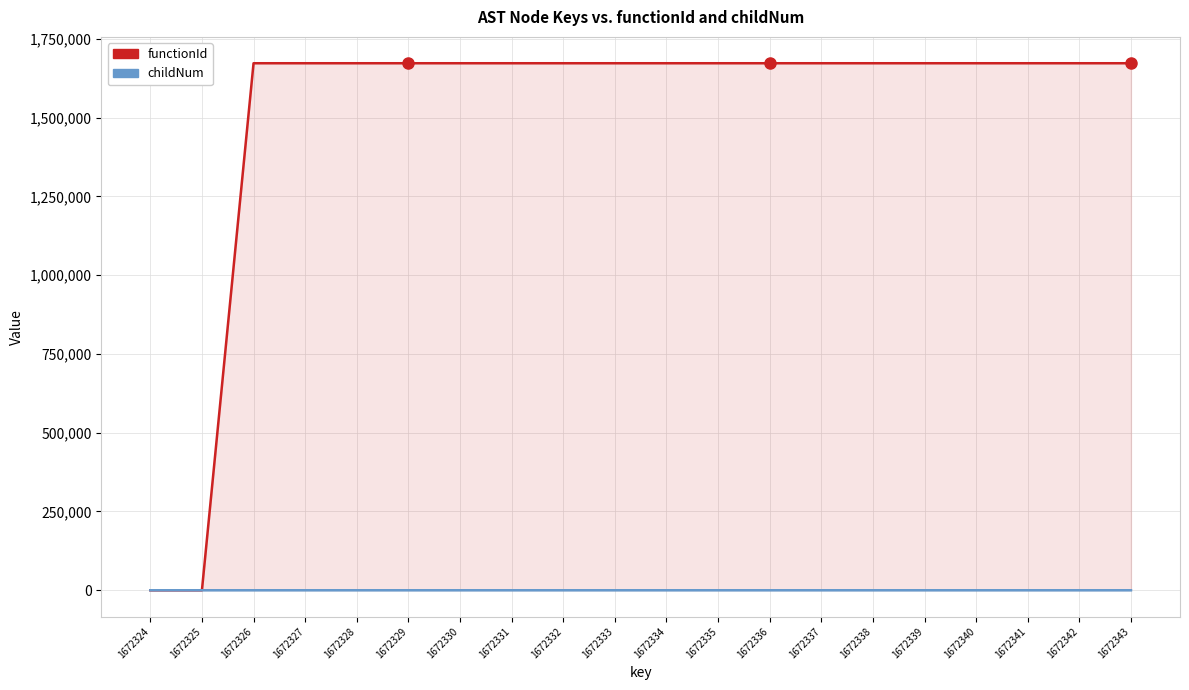

Which series has the widest spread of values?

functionId